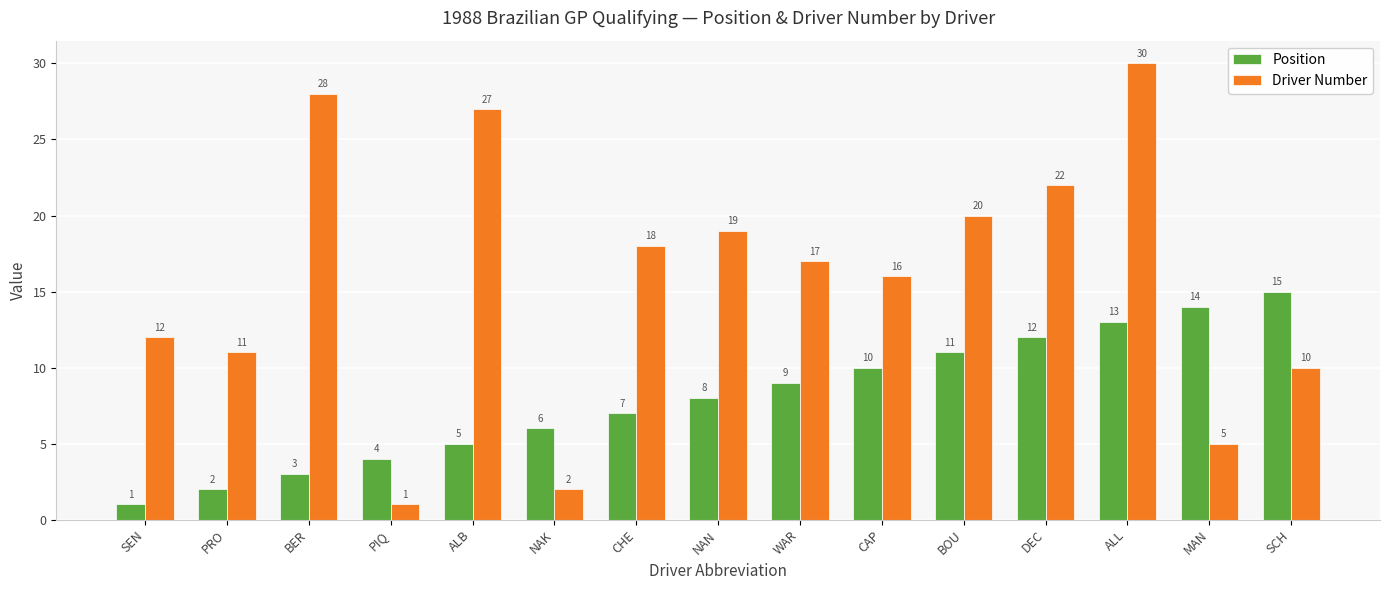

True or false: Position has a value of 6 at NAK.

True